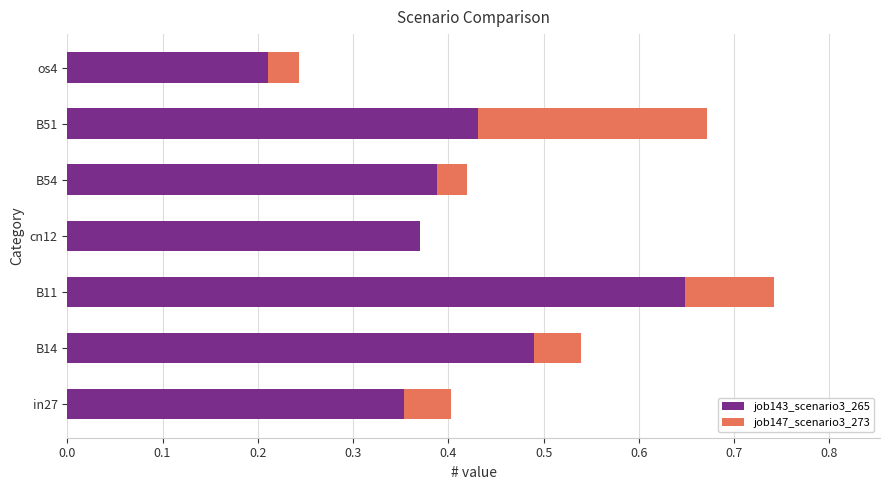

Which category has the highest value in the job143_scenario3_265 series?

B11